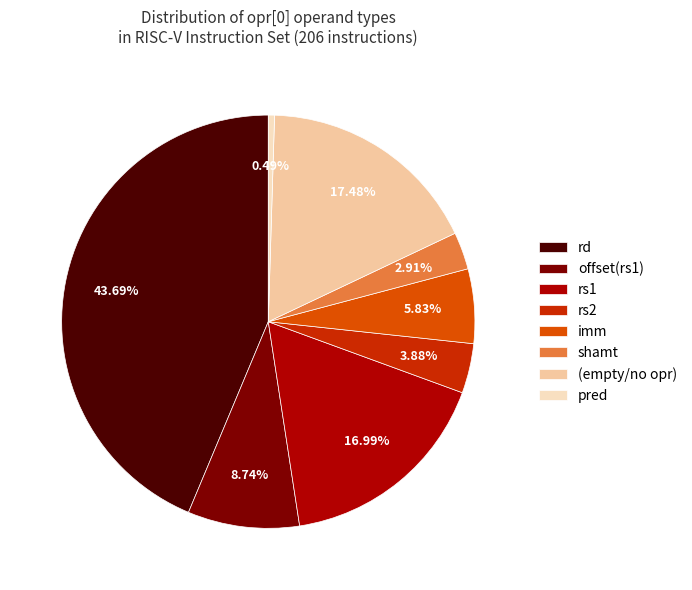

How many segments does this pie chart have?

8